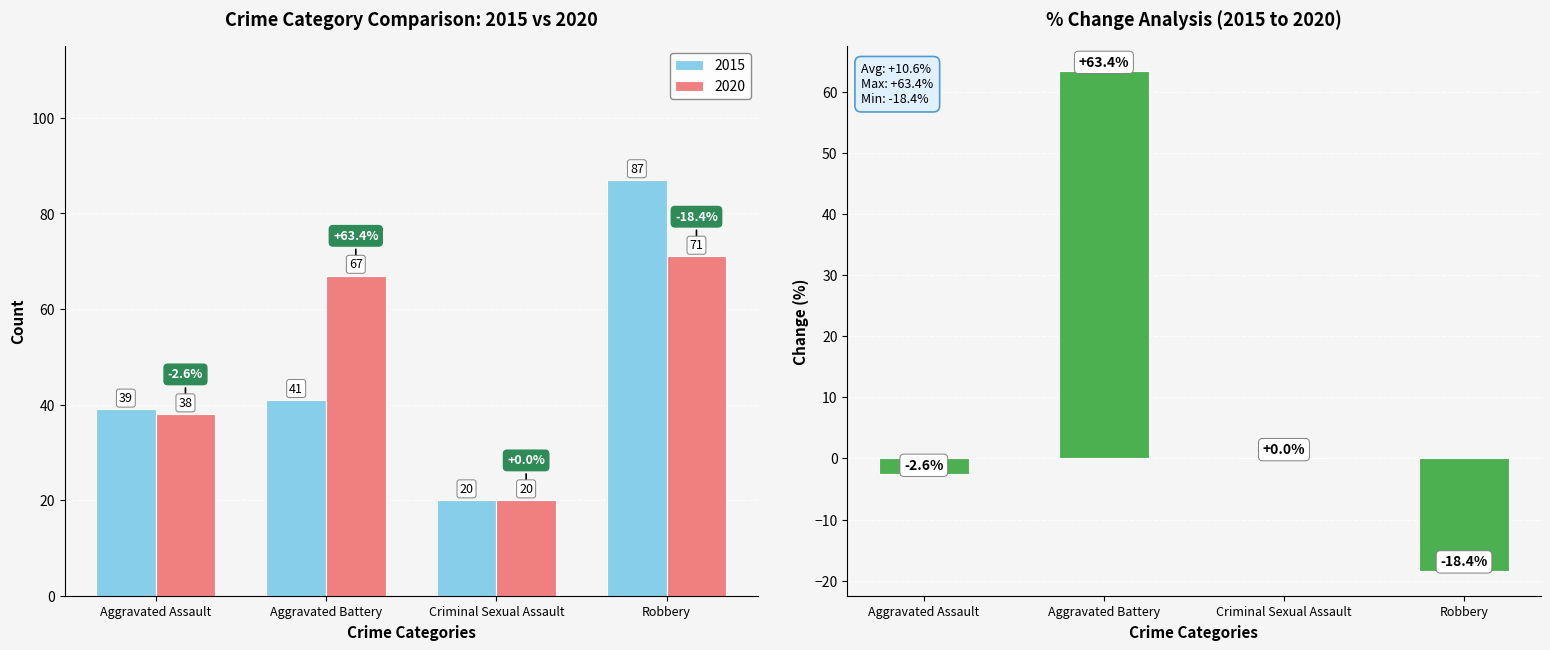

Read the value at Aggravated Assault.

-2.6